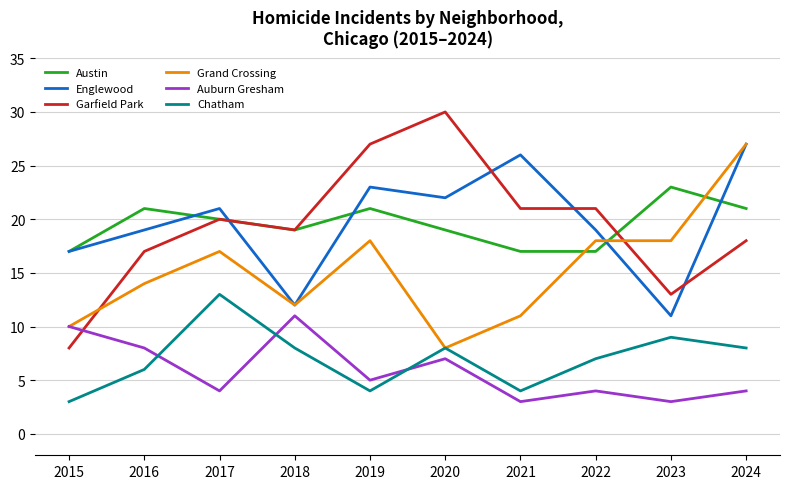

At which label is Grand Crossing closest to 17?

2017